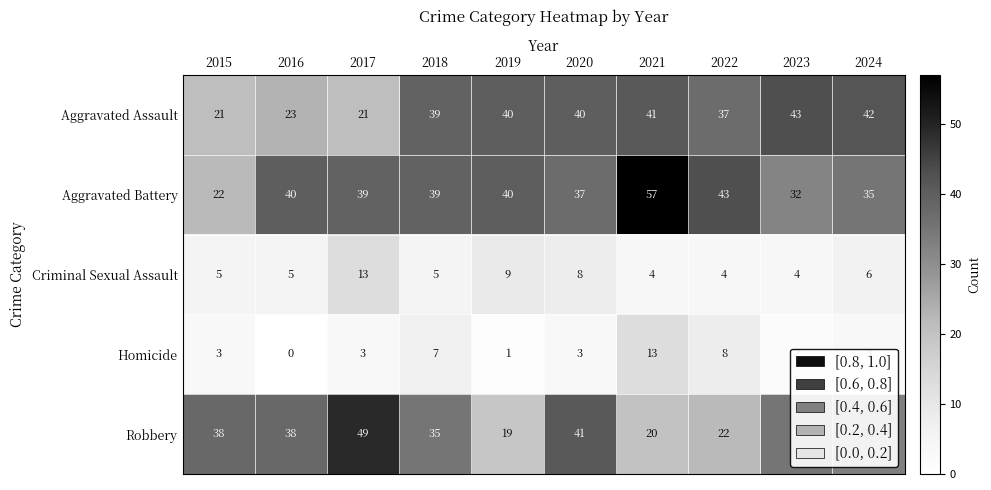

What is the difference between the Criminal Sexual Assault values at 2020 and 2021?

4